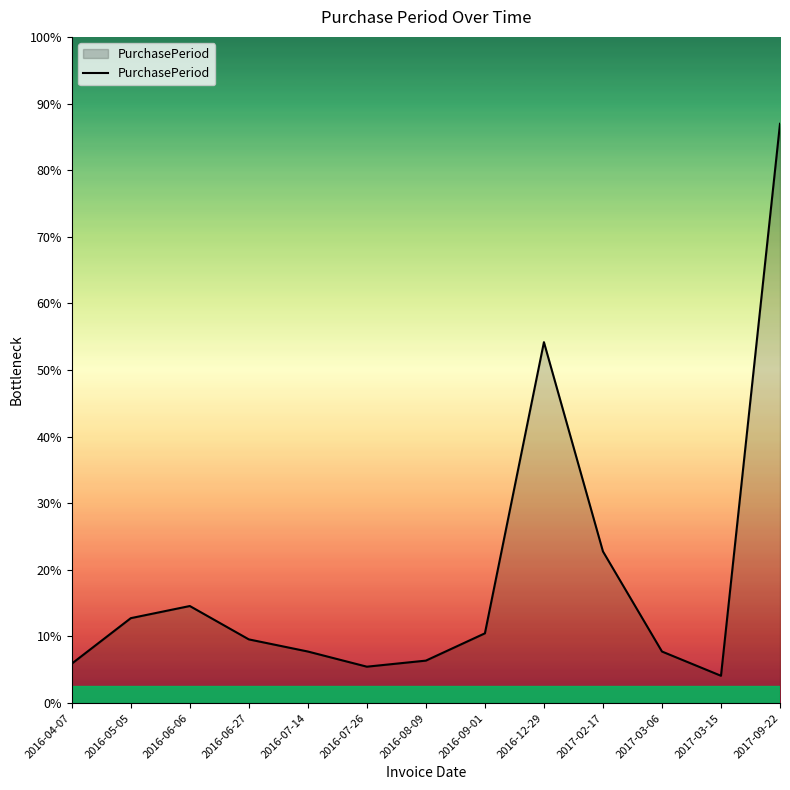

Does the chart display data point markers on the line(s)?

No